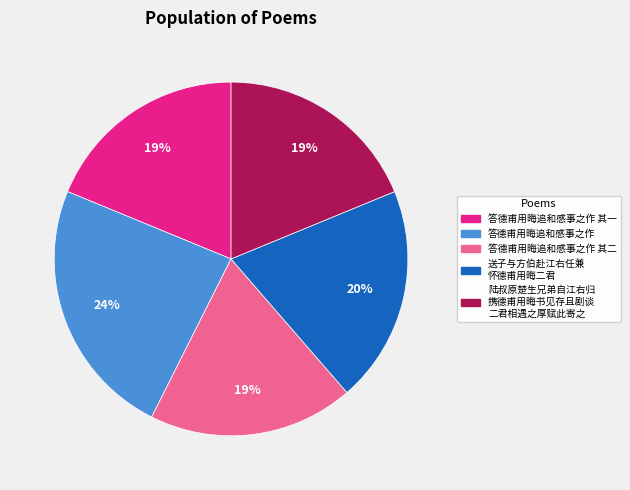

Is there a majority slice in this chart?

No